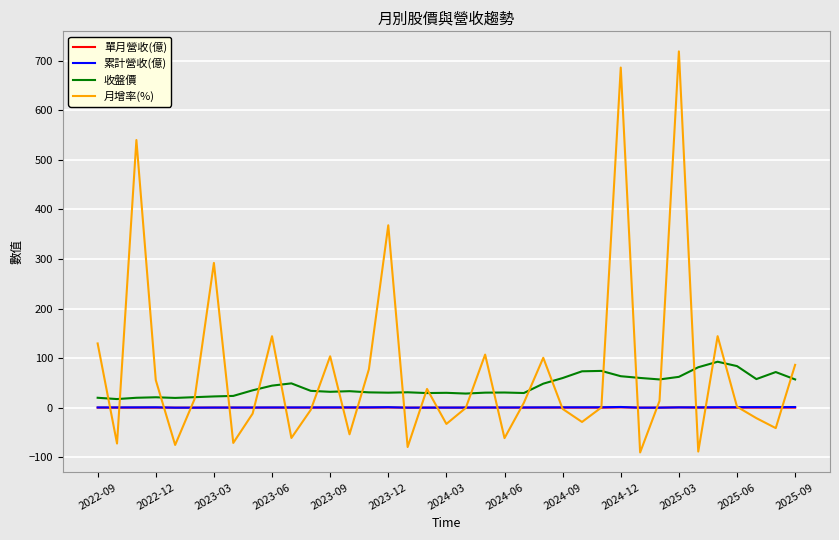

Which series has the widest spread of values?

月增率(%)